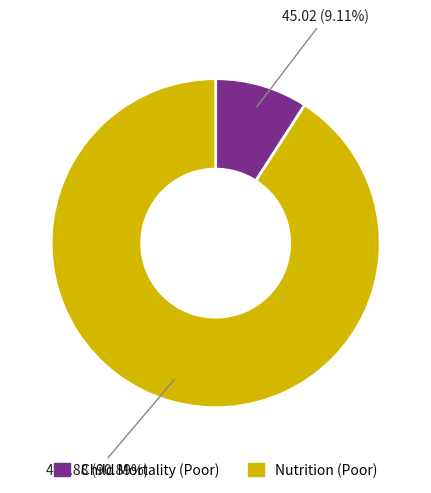

Is there a majority slice in this chart?

Yes